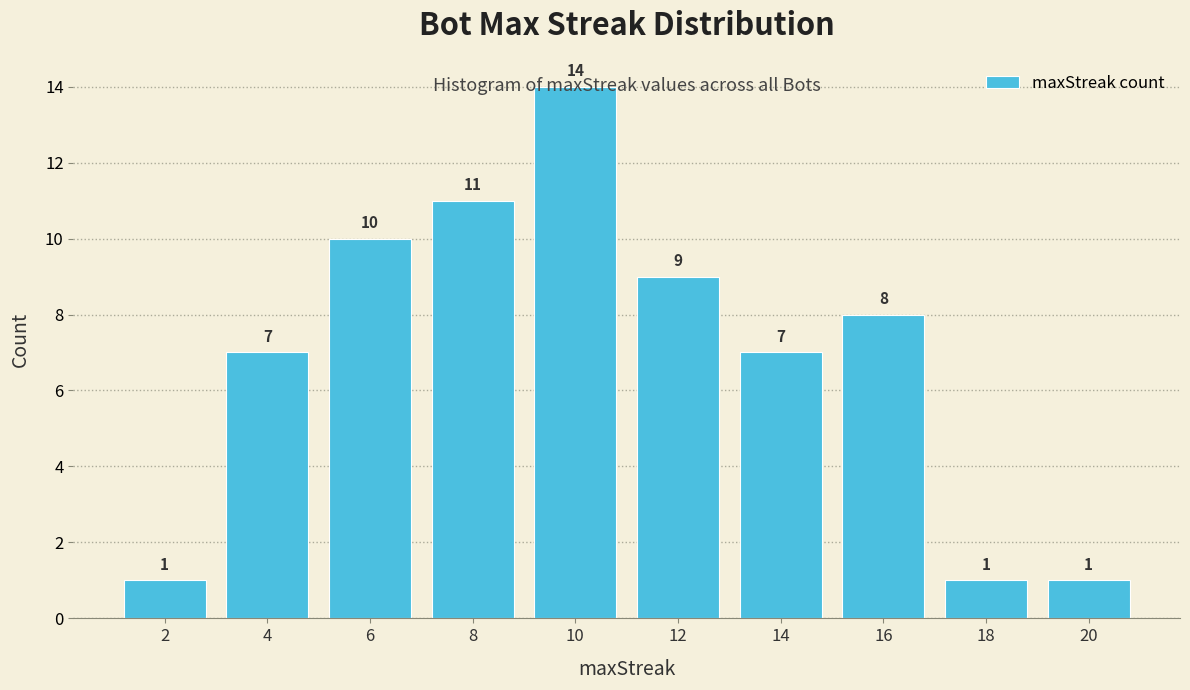

Reading left to right, list every bar in this chart as the range it spans on the x-axis followed by its height.

1 to 3: 1
3 to 5: 7
5 to 7: 10
7 to 9: 11
9 to 11: 14
11 to 13: 9
13 to 15: 7
15 to 17: 8
17 to 19: 1
19 to 21: 1